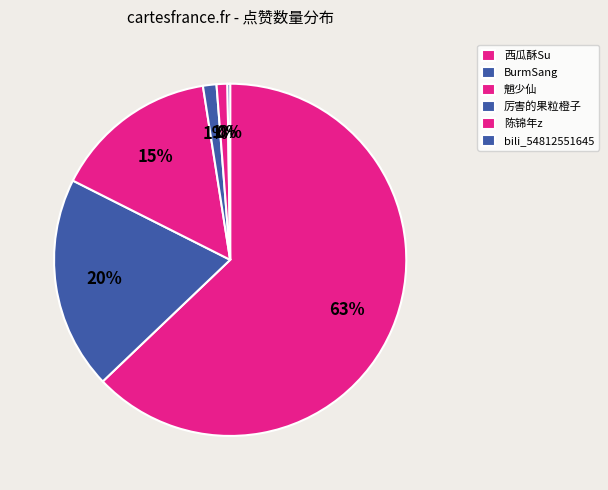

What is the majority slice?

西瓜酥Su